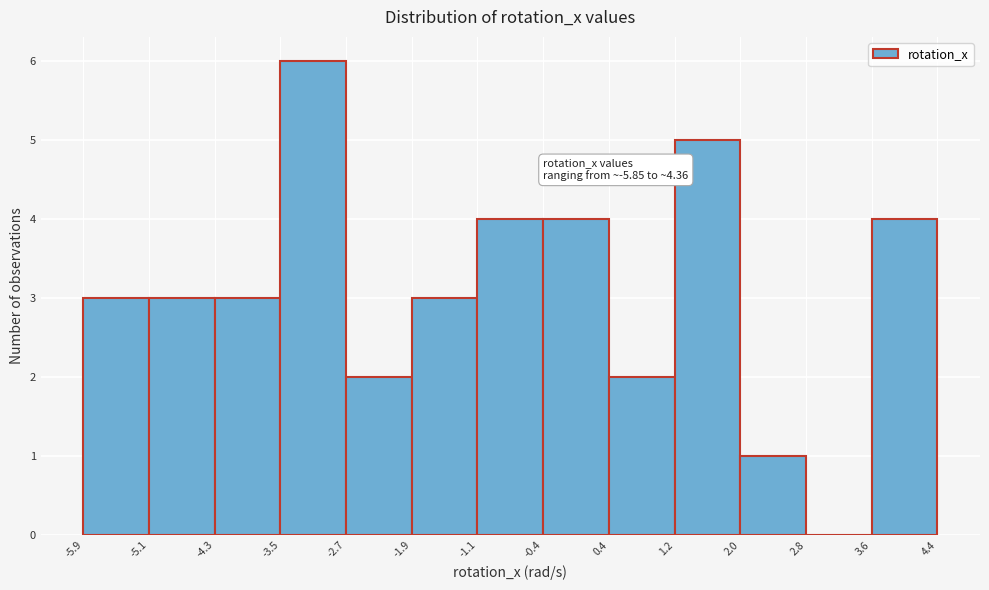

Over which range of the x-axis is the bar tallest?

-3.5 to -2.7